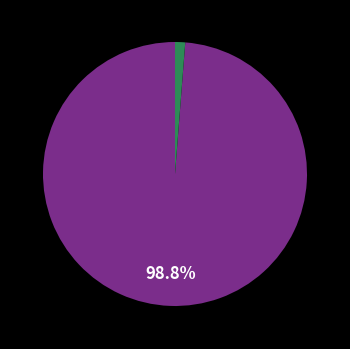

Count the number of slices in the pie.

2